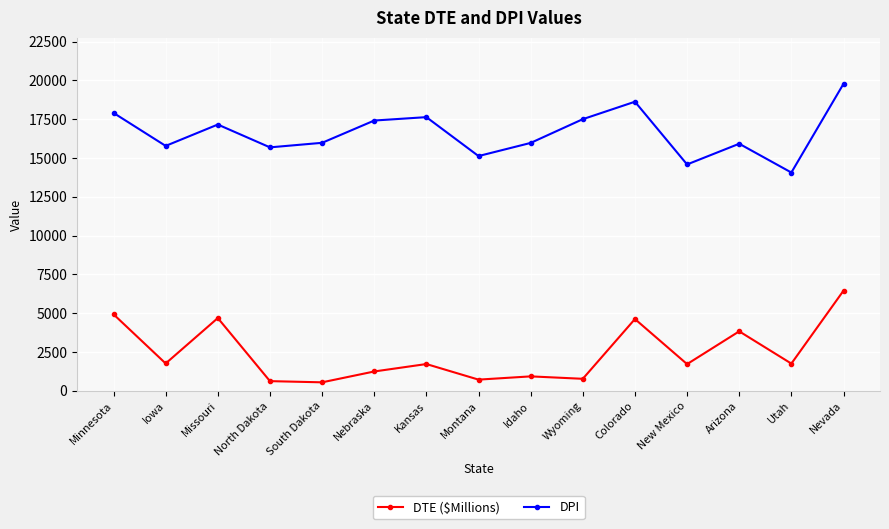

Which series changed the most between Colorado and Nevada?

DTE ($Millions)